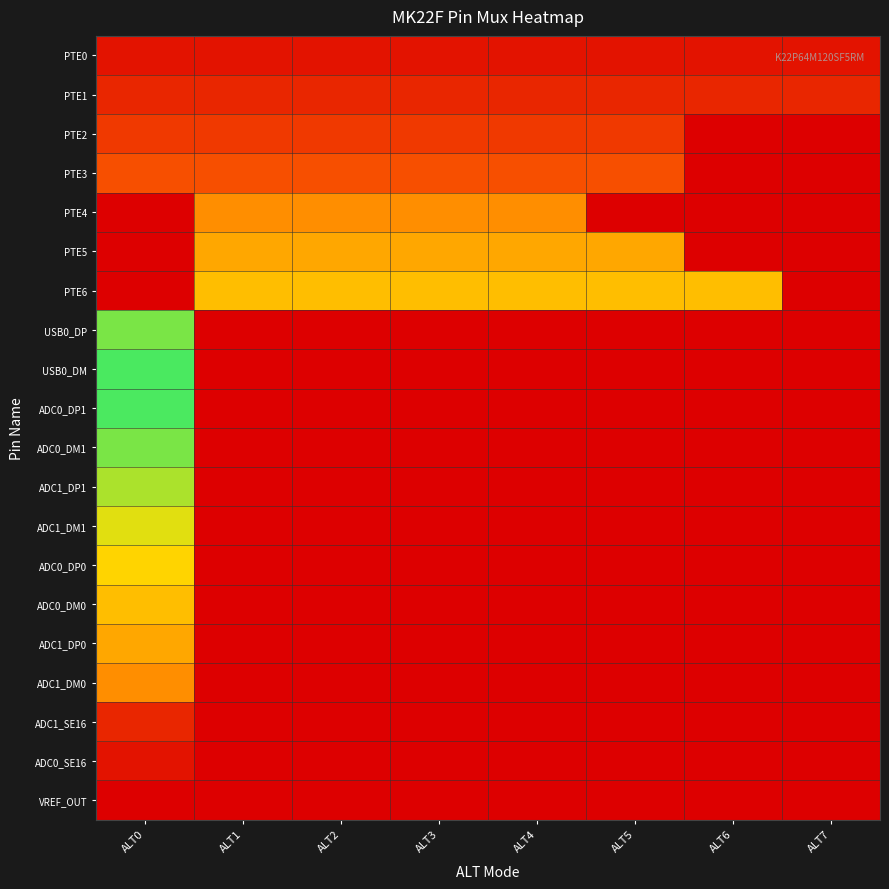

Rank the series at ALT2 from highest to lowest value.

PTE6, PTE5, PTE4, PTE3, PTE2, PTE1, PTE0, USB0_DP, USB0_DM, ADC0_DP1, ADC0_DM1, ADC1_DP1, ADC1_DM1, ADC0_DP0, ADC0_DM0, ADC1_DP0, ADC1_DM0, ADC1_SE16, ADC0_SE16, VREF_OUT